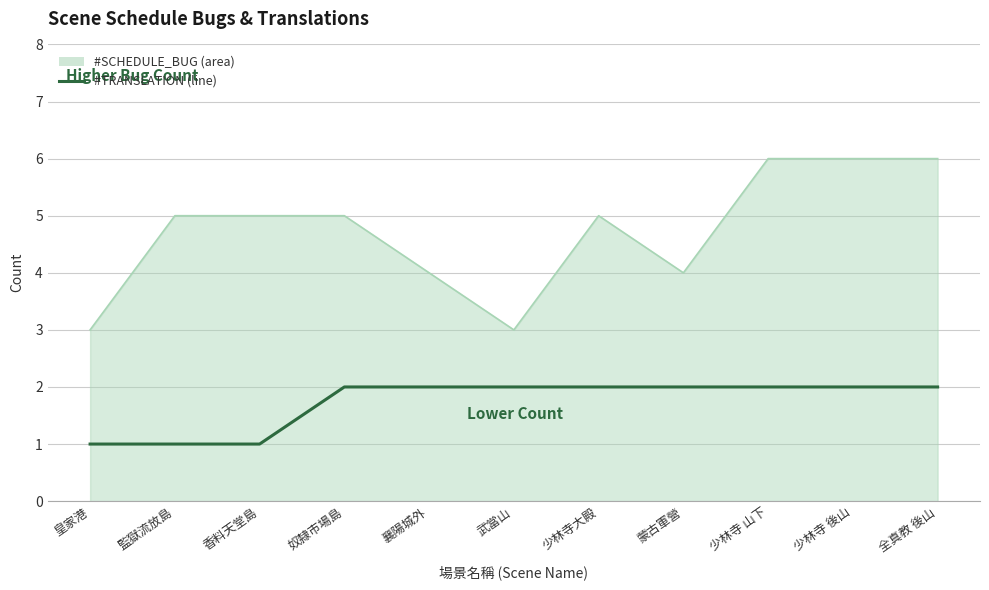

What is the spread (max minus min) of values at 全真教 後山?

4